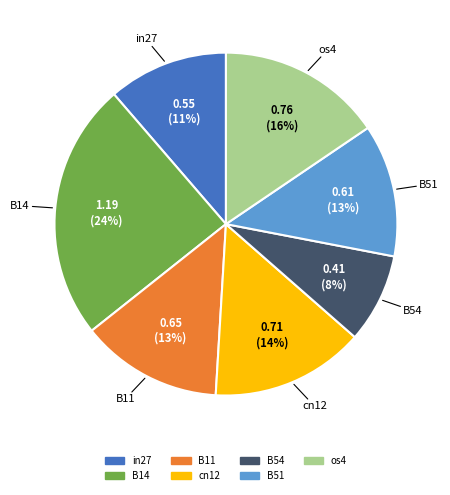

What percentage is the os4 slice, to the nearest percent?

16%